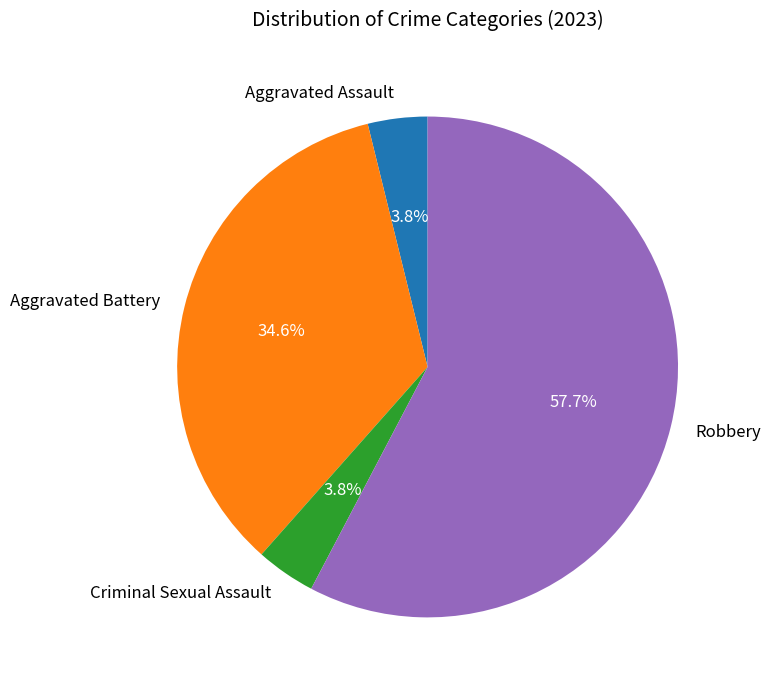

How much of the chart is everything except Aggravated Assault?

96.2%